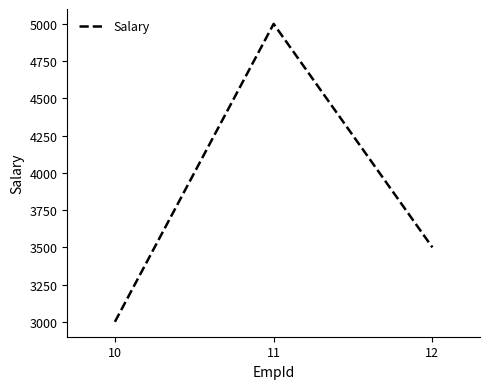

Reading left to right, what are all the values shown in this chart?

10=3000	11=5000	12=3500